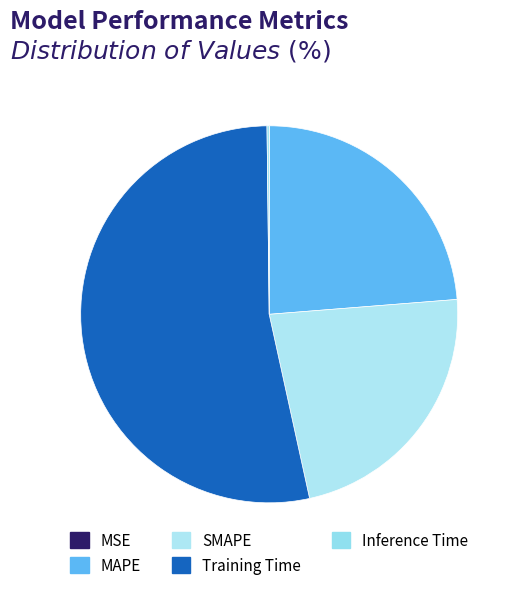

To the nearest percent, what percentage of the pie is SMAPE?

23%